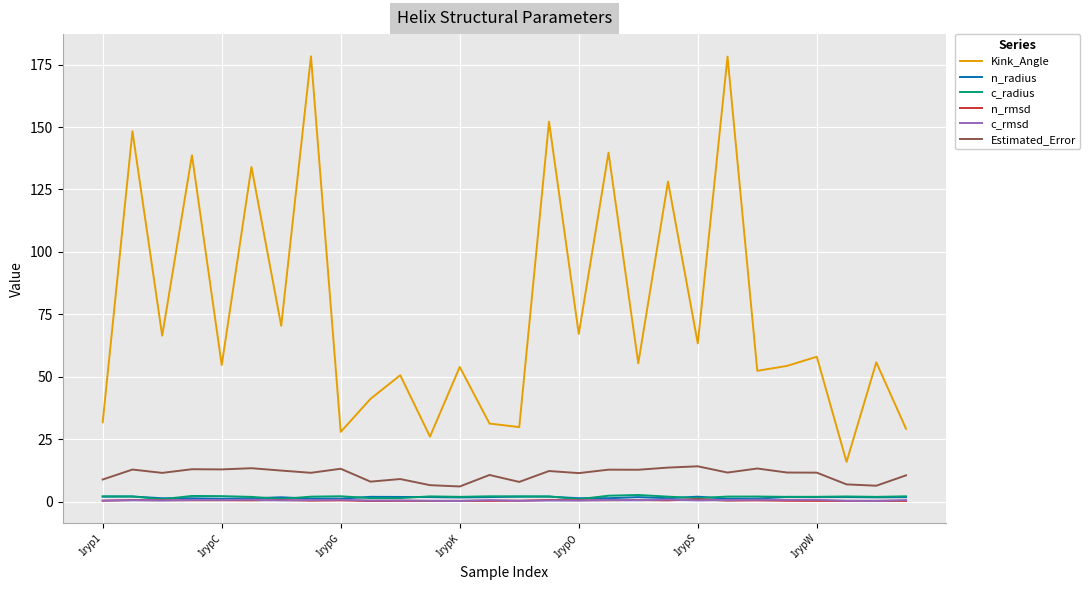

Is this an area chart (filled region under the line)?

No